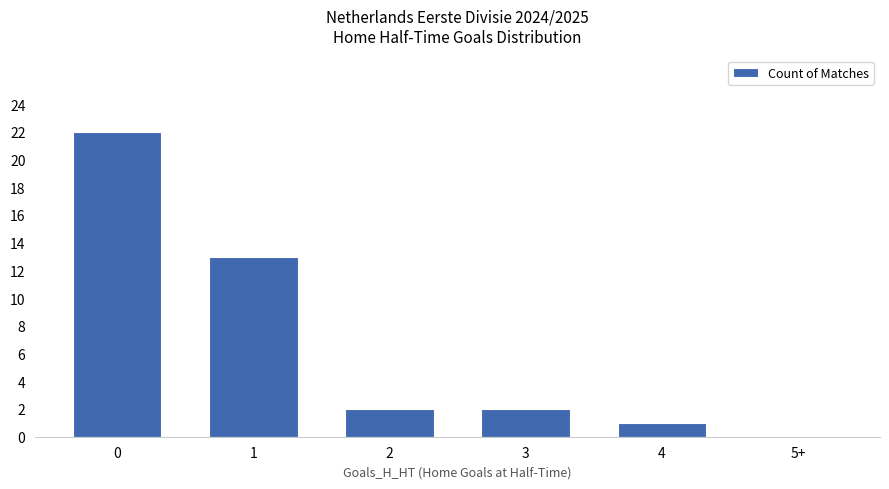

Is it true that the value at 1 is 3?

False